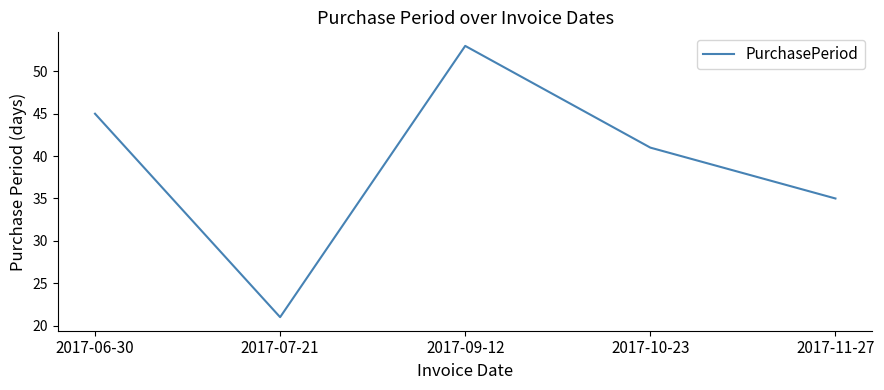

What position from the right is 2017-09-12?

3